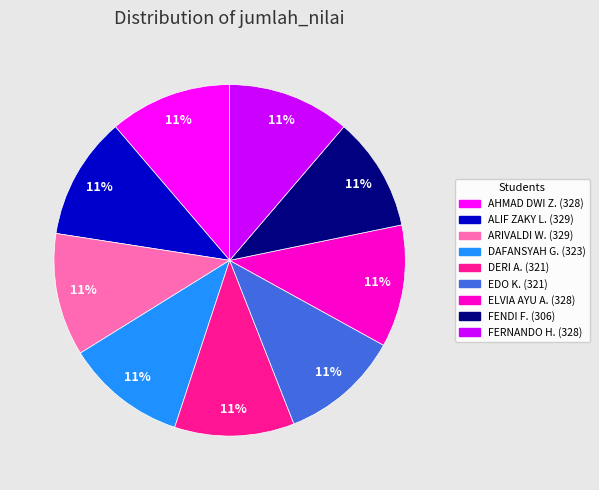

To the nearest percent, what is the average slice percentage?

11%